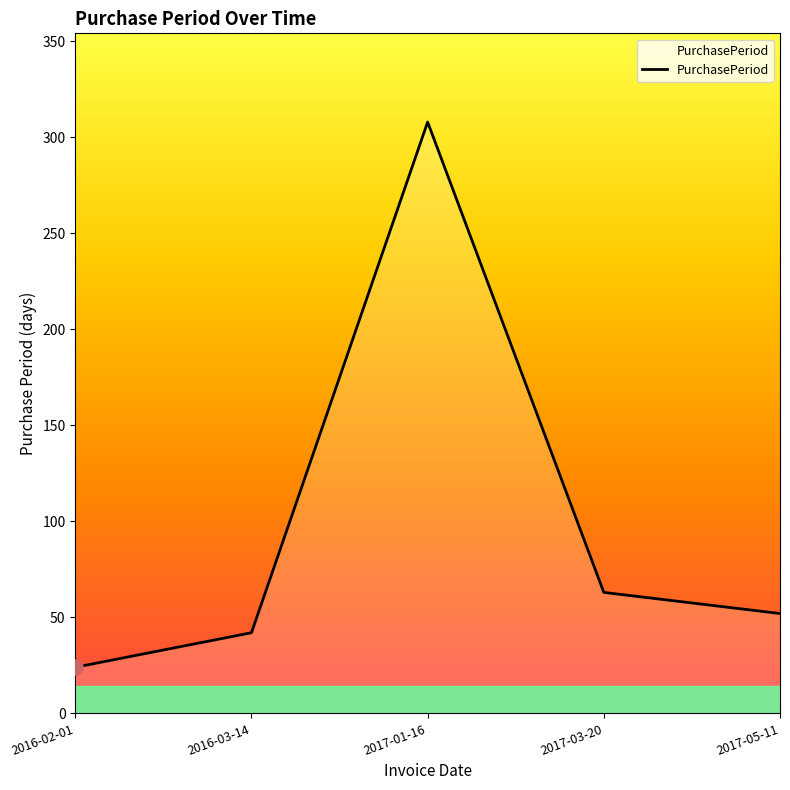

Which has a higher value, 2016-02-01 or 2017-03-20?

2017-03-20